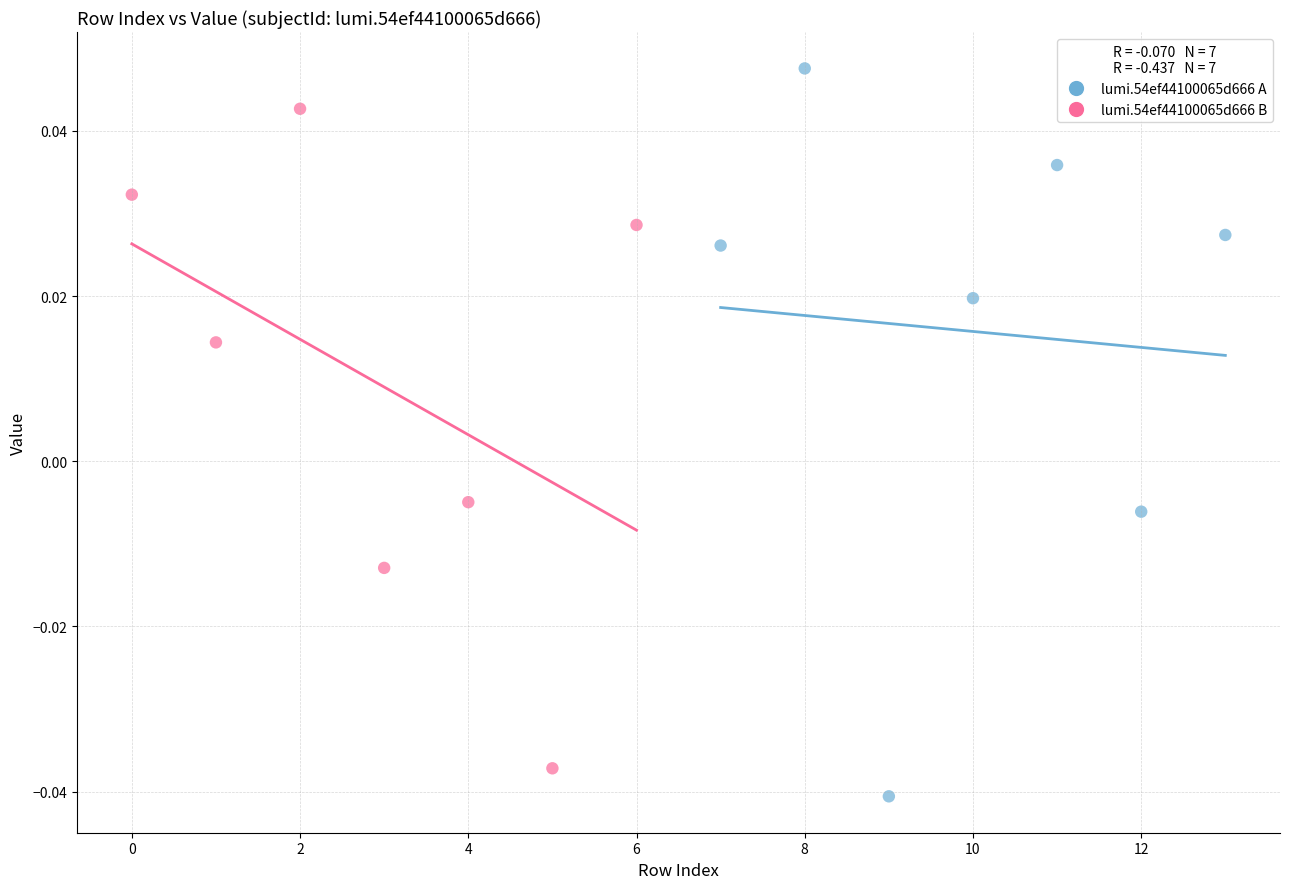

Which series has the largest Y range (max minus min)?

lumi.54ef44100065d666 A